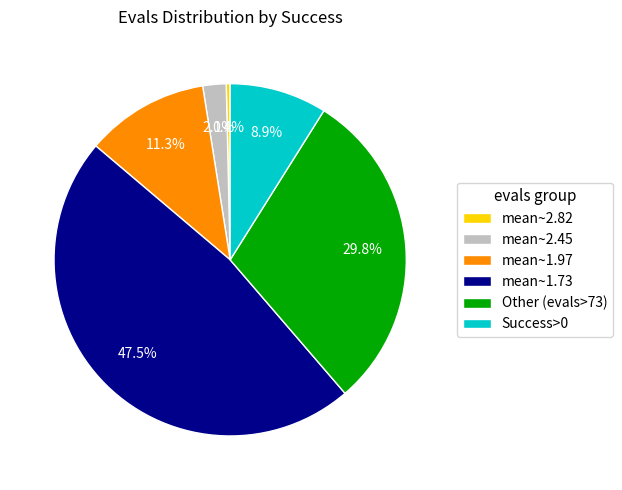

Do mean~2.82 and Success>0 together represent more than half of the pie?

No